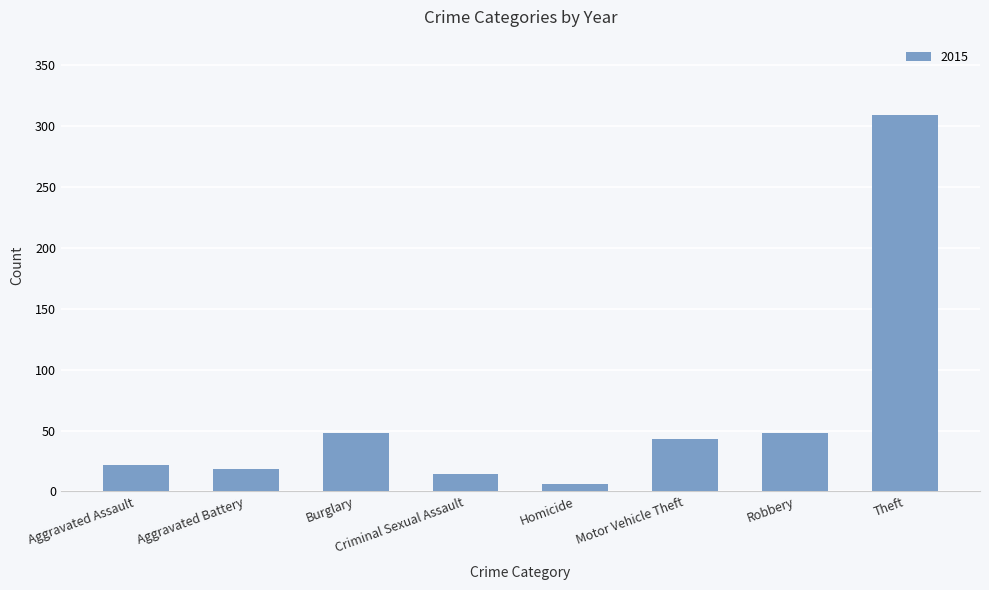

How many bars are there in total?

8